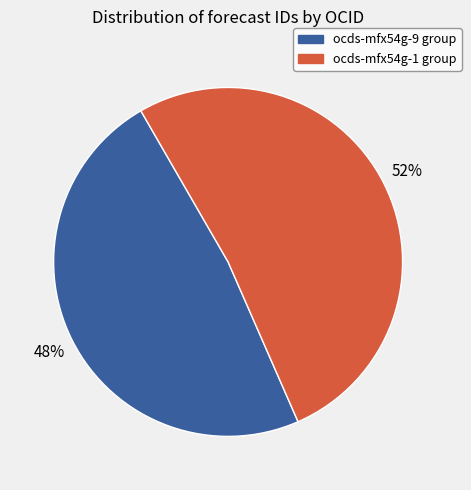

Rank the categories by value from lowest to highest.

ocds-mfx54g-9 group, ocds-mfx54g-1 group